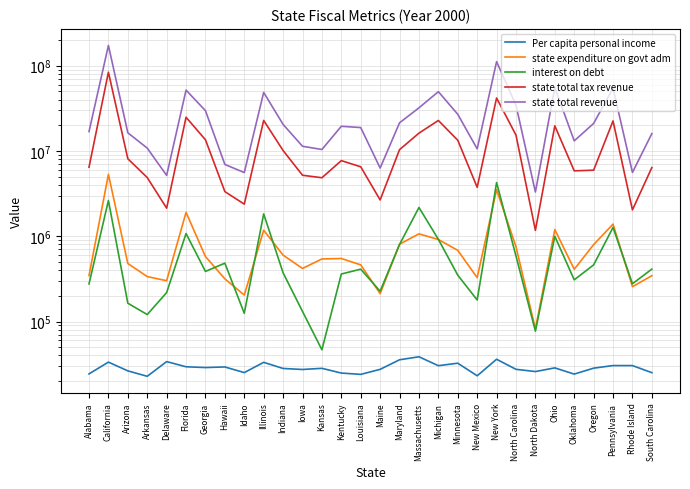

What is the sum of the state total tax revenue values at Alabama and North Dakota?

7610811